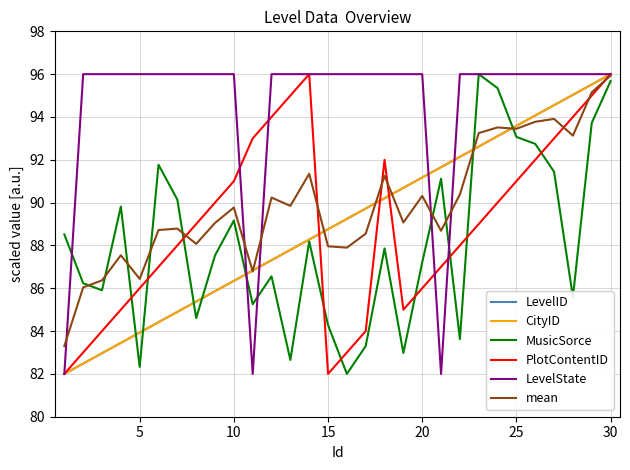

Is this an area chart (filled region under the line)?

No